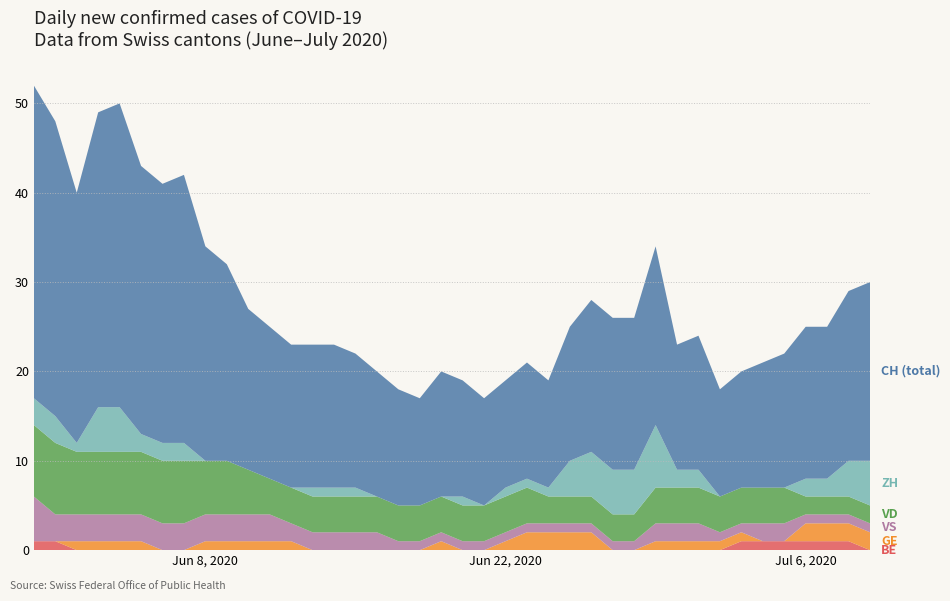

Reading left to right, extract all data points from this chart.

CH: 35	33	28	33	34	30	29	30	24	22	18	17	16	16	16	15	14	13	12	14	13	12	12	13	12	15	17	17	17	20	14	15	12	13	14	15	17	17	19	20
ZH: 3	3	1	5	5	2	2	2	0	0	0	0	0	1	1	1	0	0	0	0	1	0	1	1	1	4	5	5	5	7	2	2	0	0	0	0	2	2	4	5
VD: 8	8	7	7	7	7	7	7	6	6	5	4	4	4	4	4	4	4	4	4	4	4	4	4	3	3	3	3	3	4	4	4	4	4	4	4	2	2	2	2
VS: 5	3	3	3	3	3	3	3	3	3	3	3	2	2	2	2	2	1	1	1	1	1	1	1	1	1	1	1	1	2	2	2	1	1	2	2	1	1	1	1
GE: 0	0	1	1	1	1	0	0	1	1	1	1	1	0	0	0	0	0	0	1	0	0	1	2	2	2	2	0	0	1	1	1	1	1	0	0	2	2	2	2
BE: 1	1	0	0	0	0	0	0	0	0	0	0	0	0	0	0	0	0	0	0	0	0	0	0	0	0	0	0	0	0	0	0	0	1	1	1	1	1	1	0